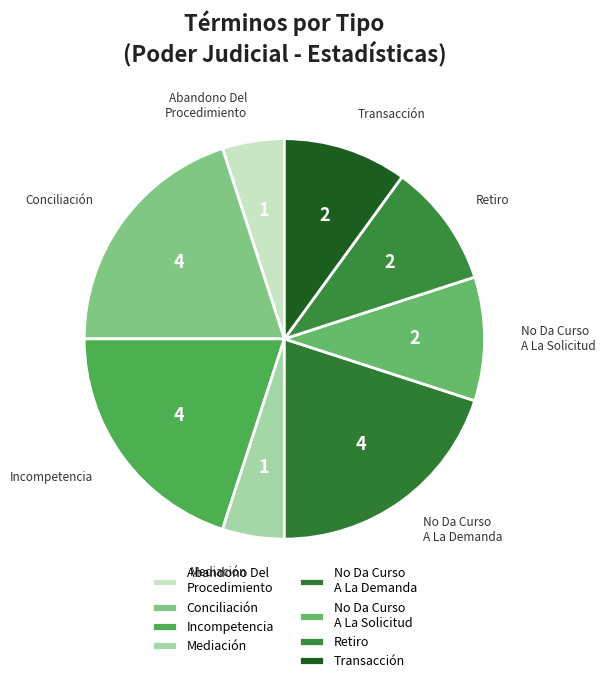

How many slices are in this pie chart?

8